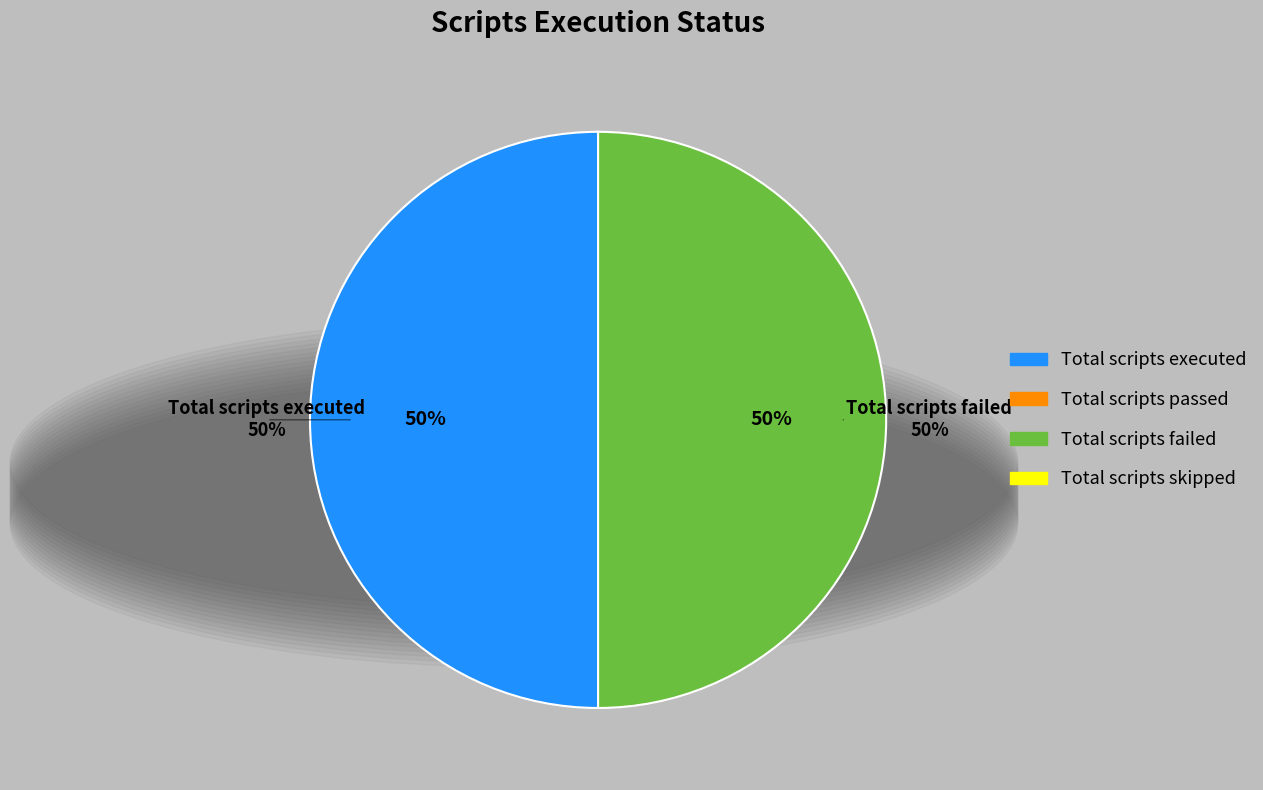

Which slice is the smallest?

Total scripts passed